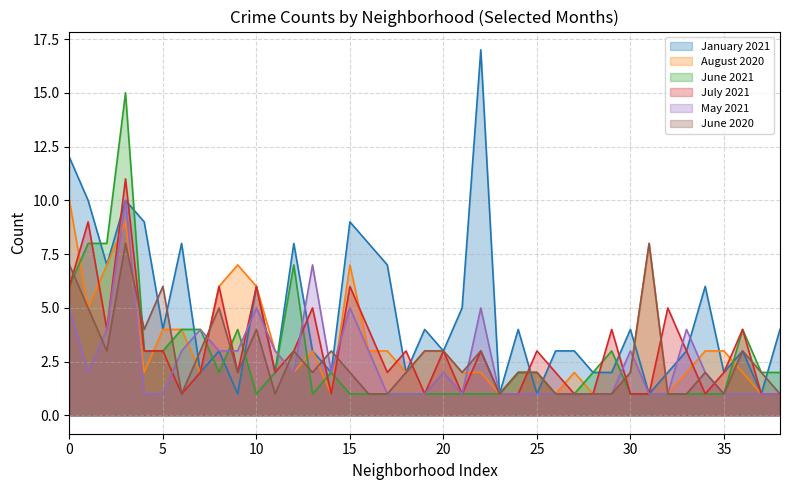

The value of June 2021 at West Pullman is 0. True or false?

False